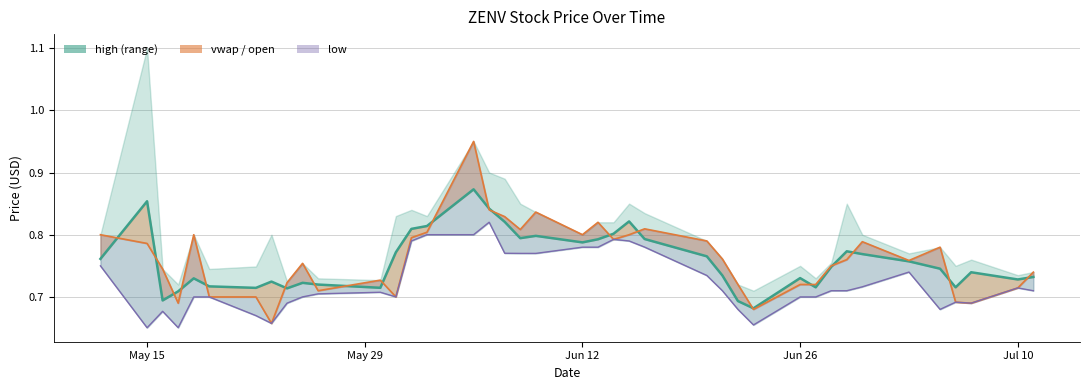

How many lines are shown in the chart?

3